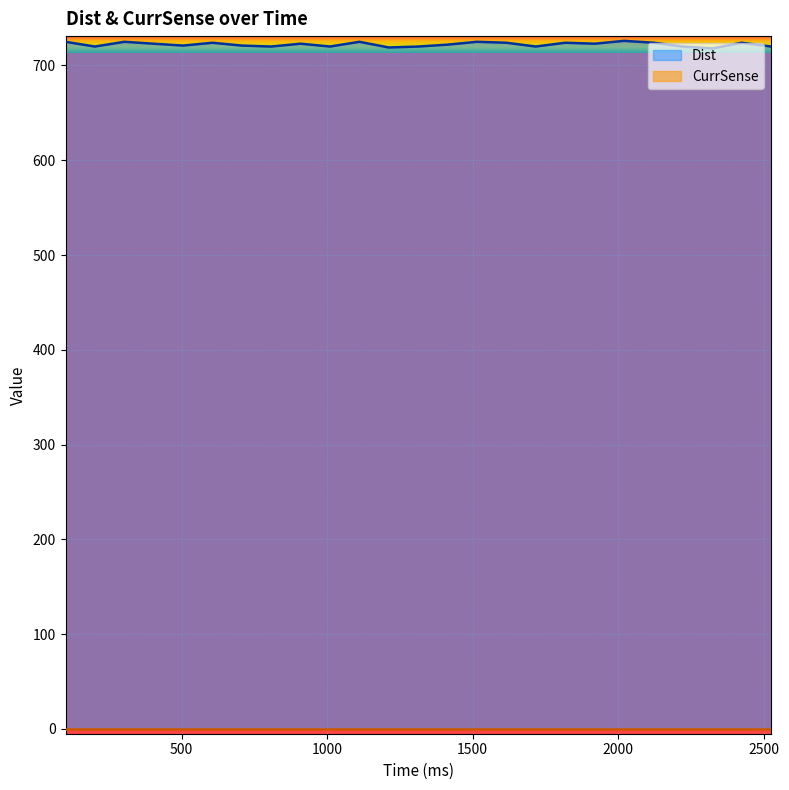

Is it true that the value at 1717 is 1259?

False